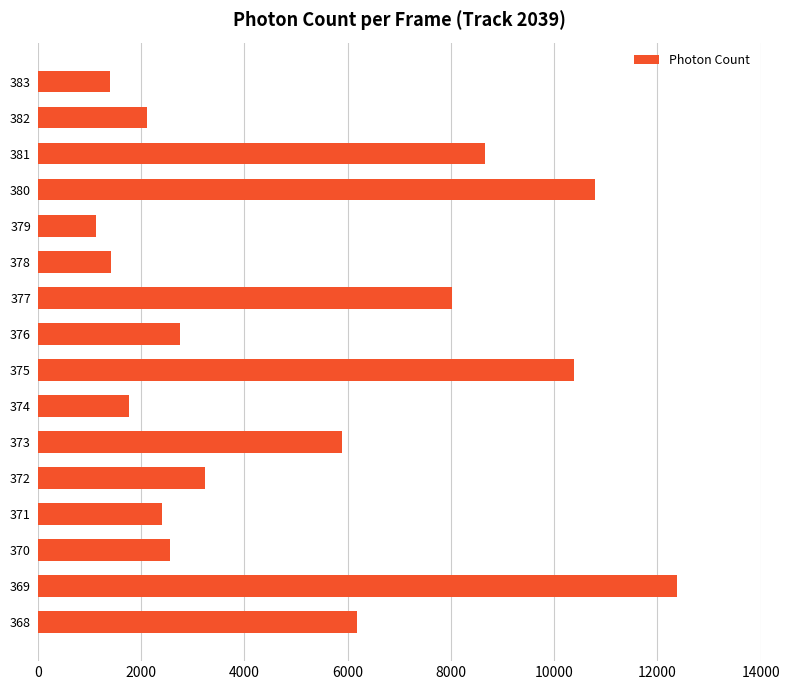

Which category has the highest value across all series?

369